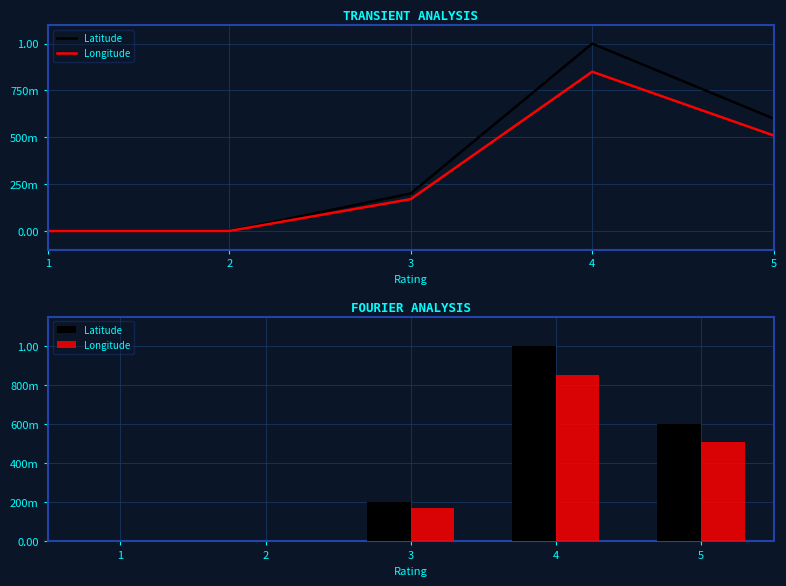

Which series has the largest total across all categories?

Latitude